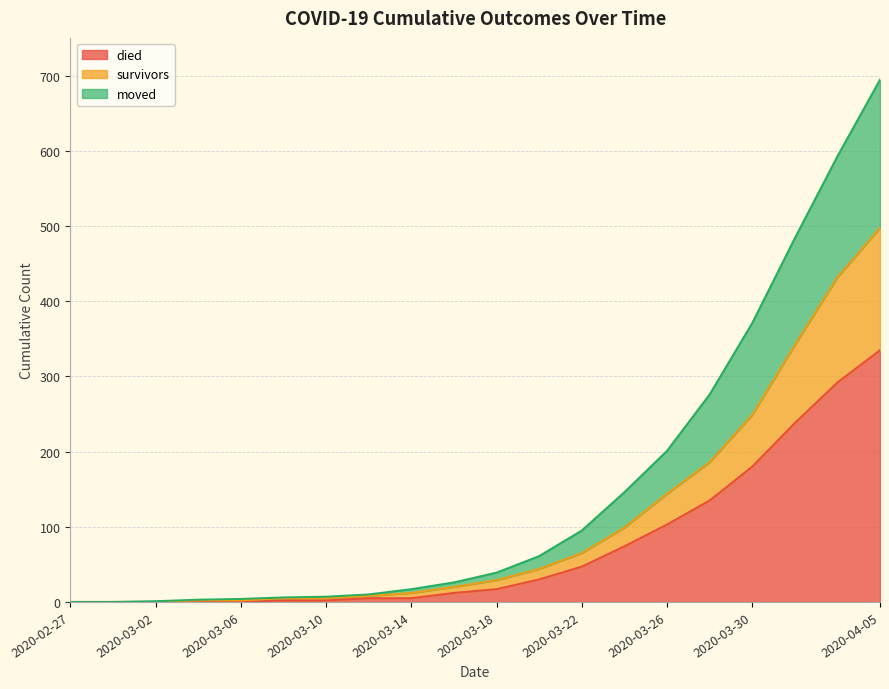

The survivors series shows 6 at 2020-03-14. True or false?

False